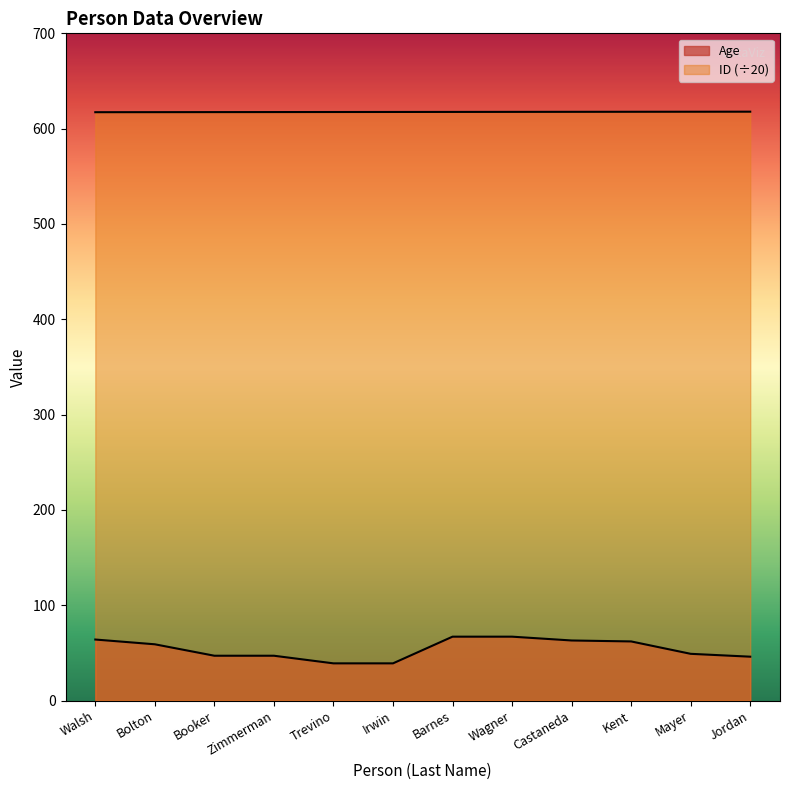

What is the lowest value of the ID series?

617.2